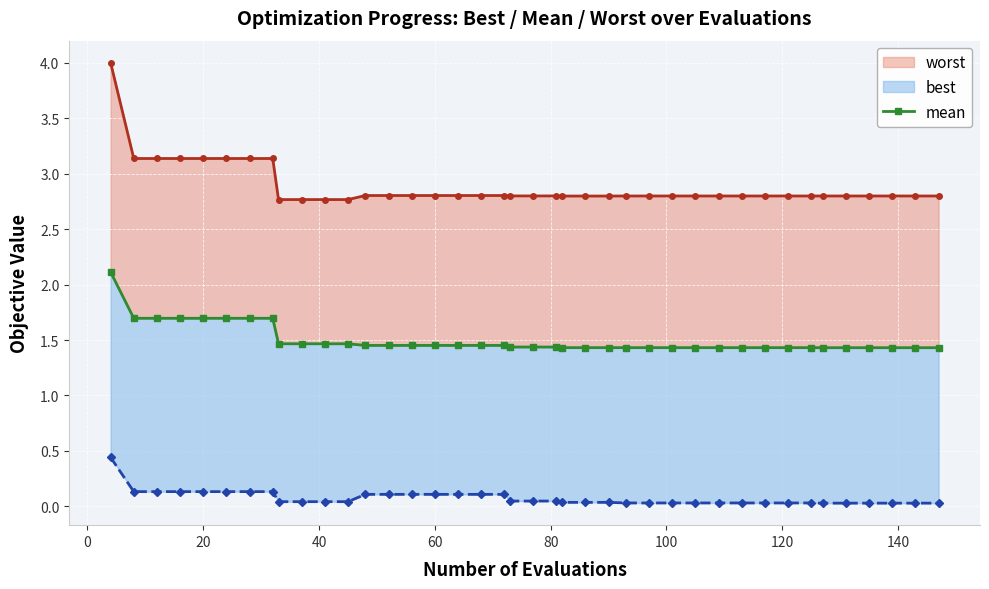

How many distinct data groups are displayed?

3